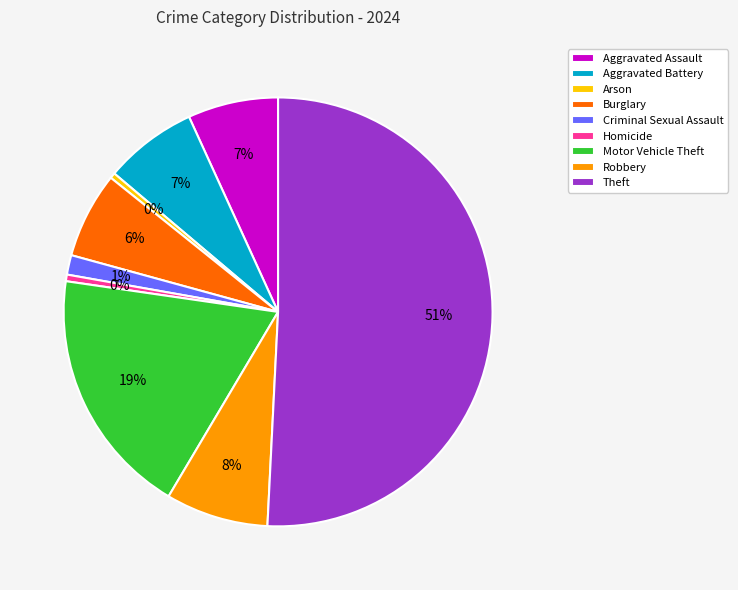

Which slice is the largest?

Theft